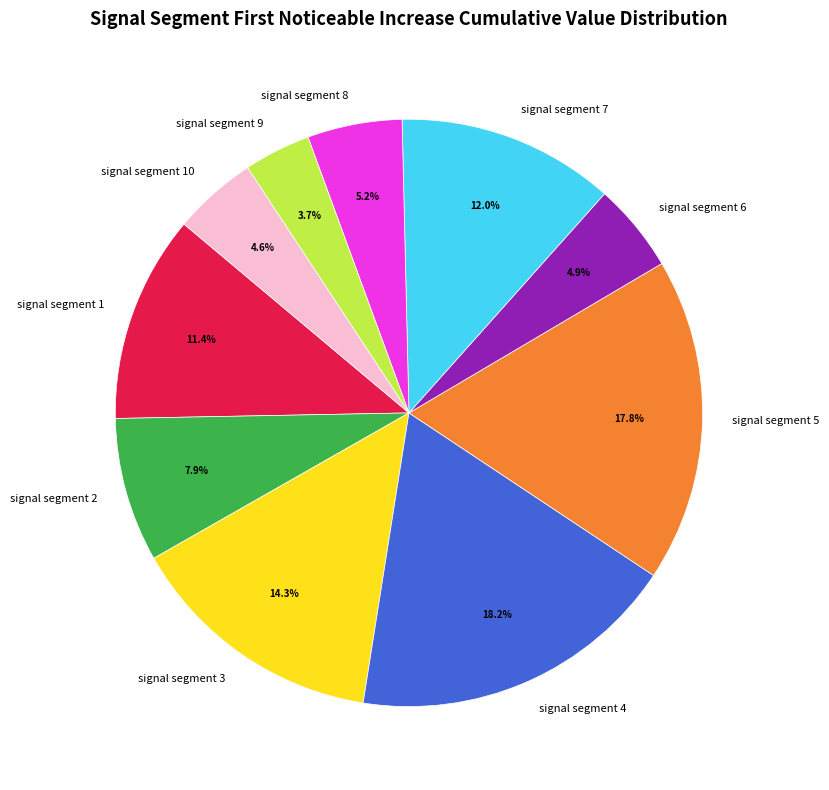

Which slice is the smallest?

signal segment 9